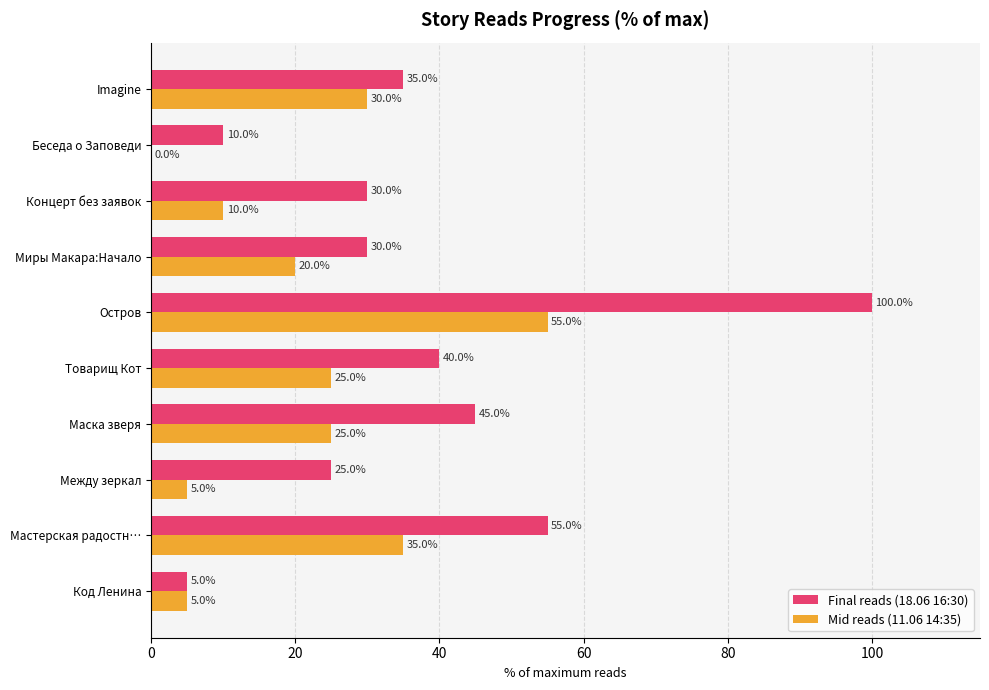

What is the maximum value for Final reads (18.06 16:30)?

100.0